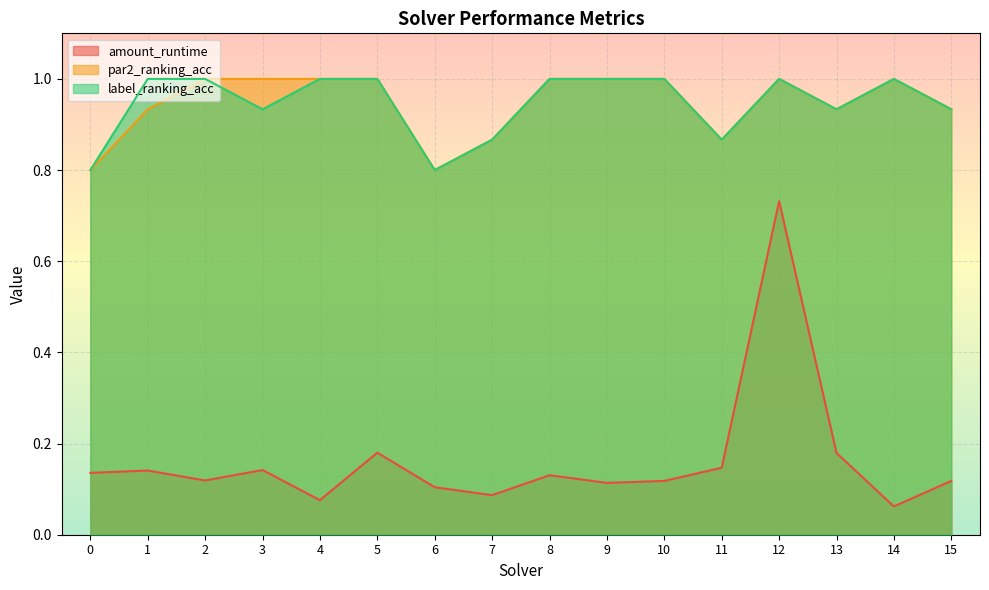

What is the spread (max minus min) of values at 7?

0.8